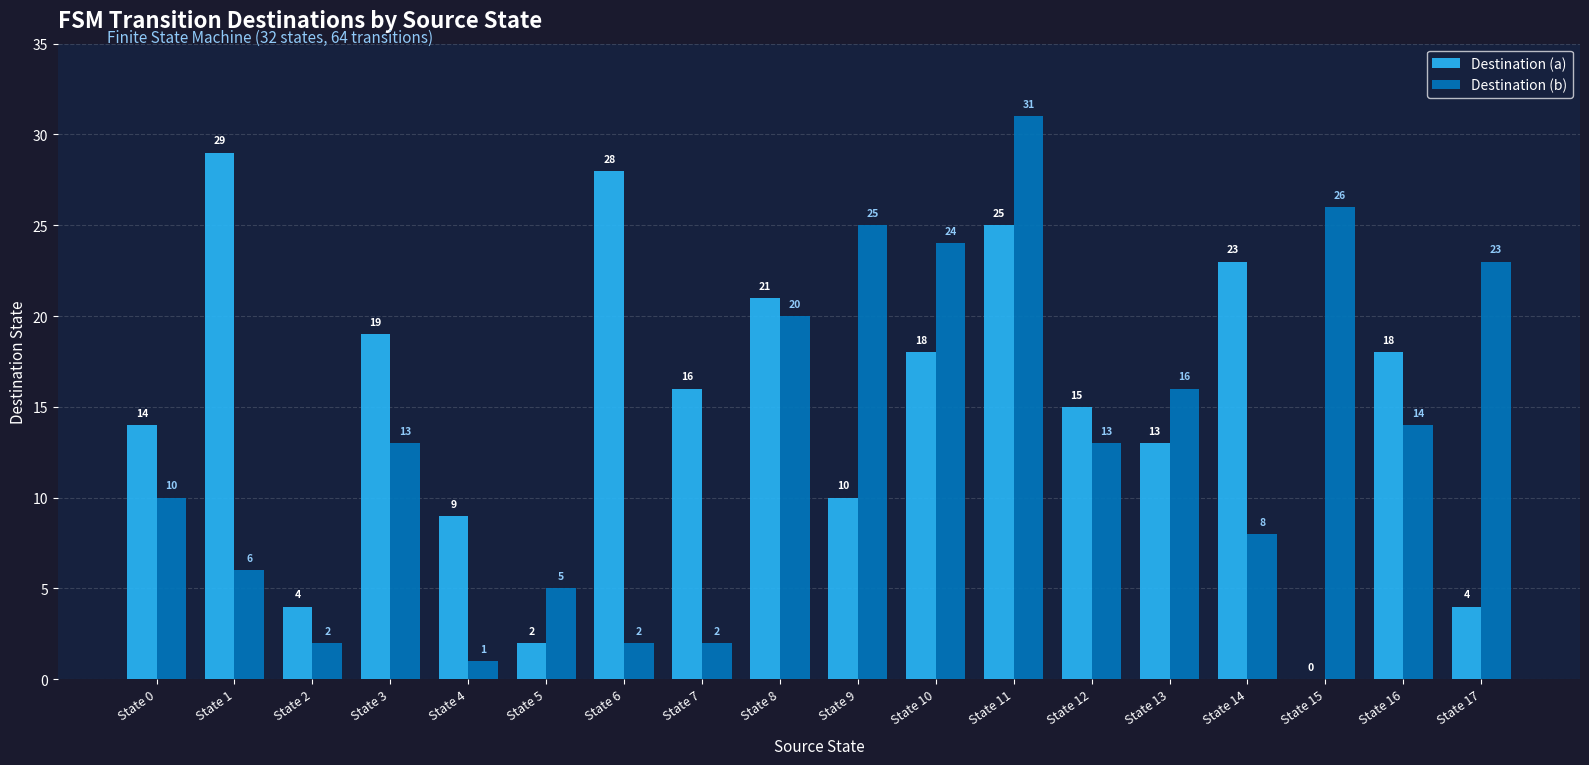

Which series has the largest total across all categories?

Destination (a)